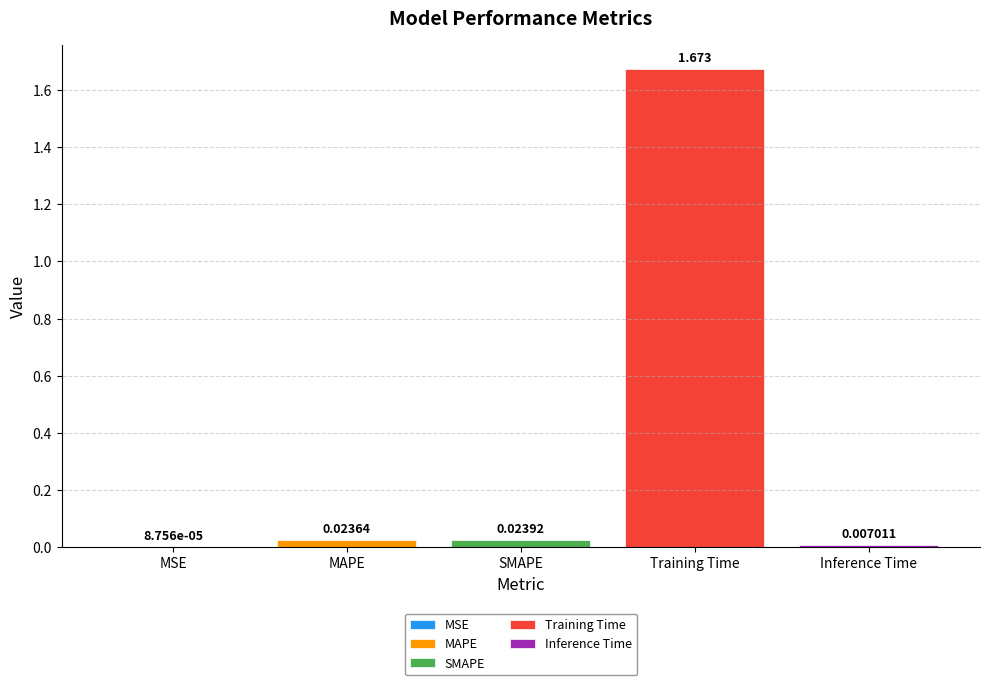

Reading right to left, list all the values displayed in this chart.

Inference Time=0.0	Training Time=1.7	SMAPE=0.0	MAPE=0.0	MSE=0.0